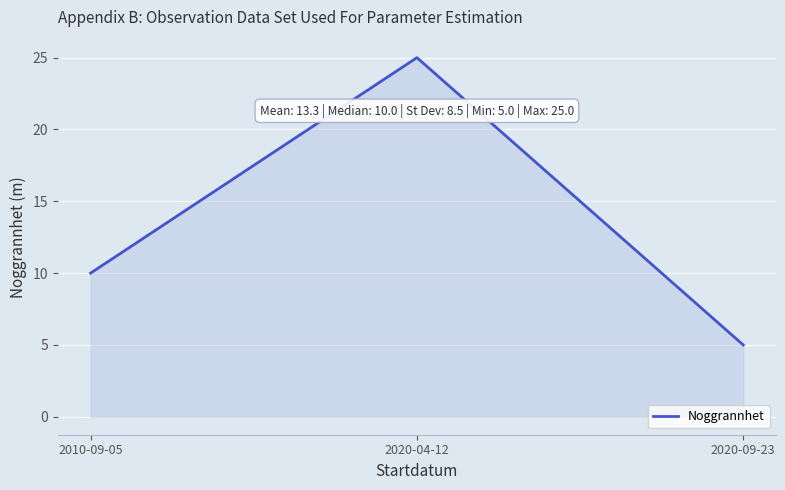

Approximately how many times larger is the value at 2010-09-05 compared to 2020-04-12?

0.4